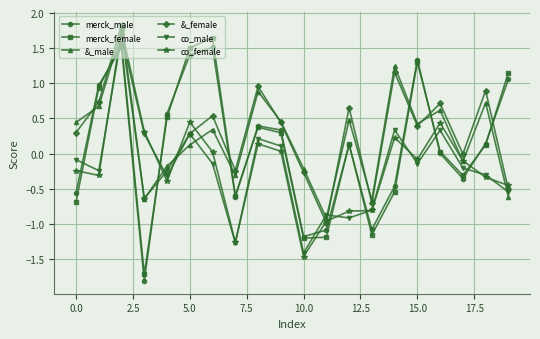

What is the difference between the maximum and minimum values in the merck_female series?

3.4